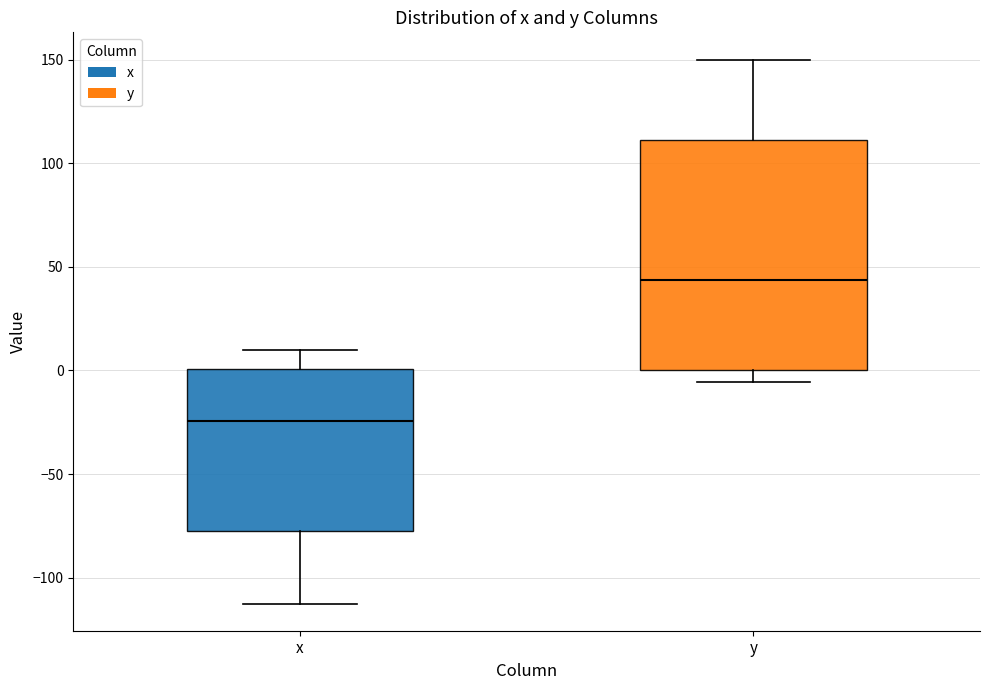

Where is the lower edge of the box for x on the y-axis? The values are not printed on the chart, so give them approximately, as read against the axis.

-75